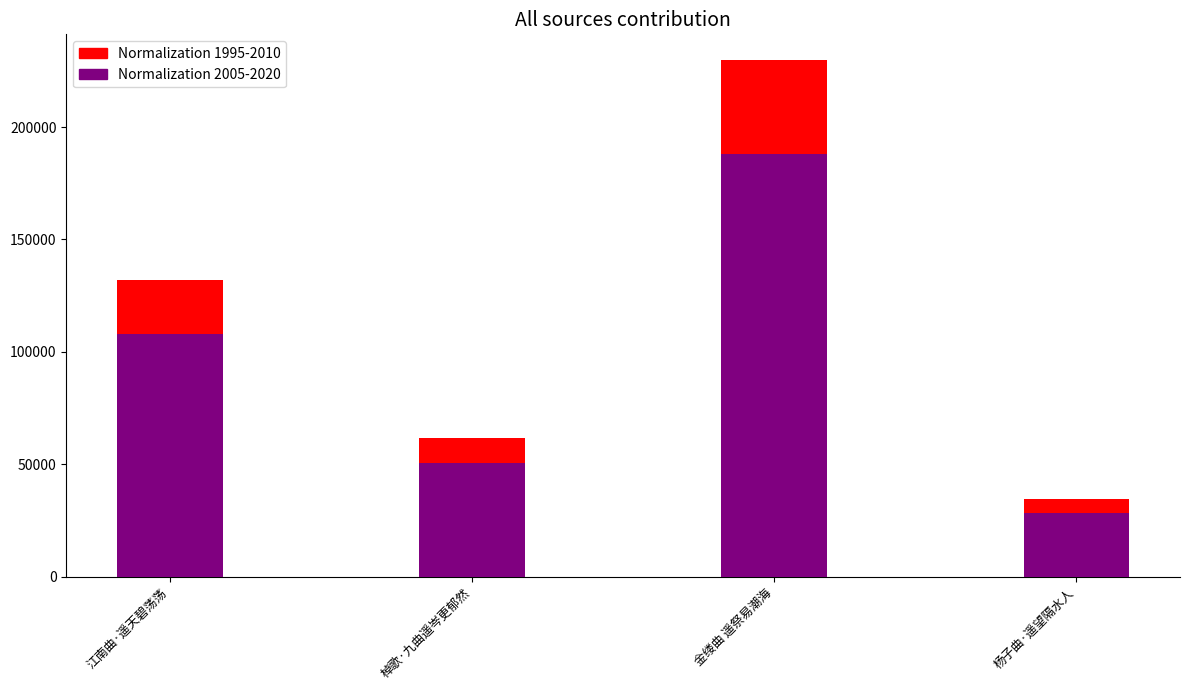

How many groups of bars are there?

4